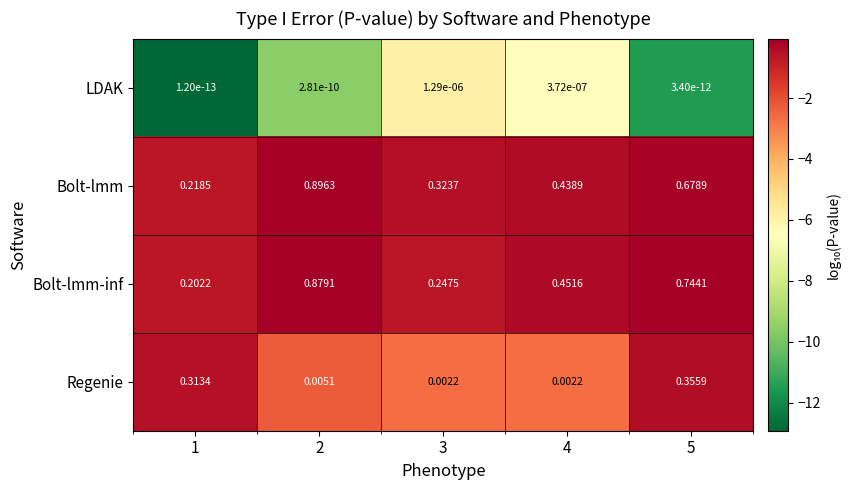

Is the value of Bolt-lmm at 5 greater than the value of LDAK at 5?

Yes